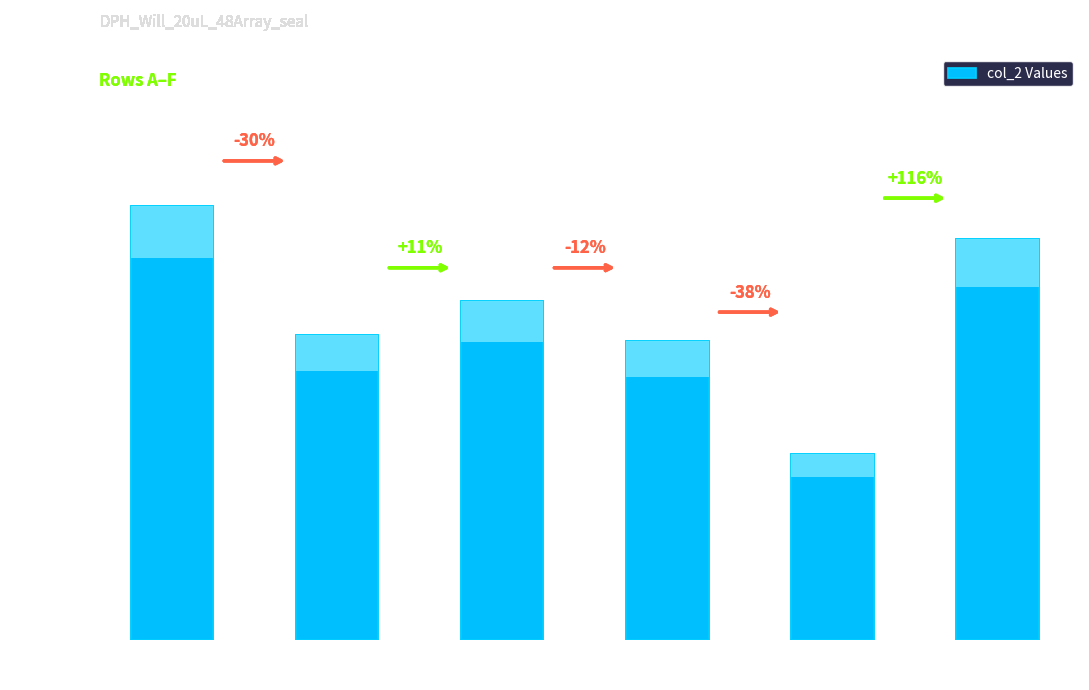

List the labels in order of value, smallest first.

Row E
5,301, Row D
8,532, Row B
8,715, Row C
9,663, Row F
11,436, Row A
12,386